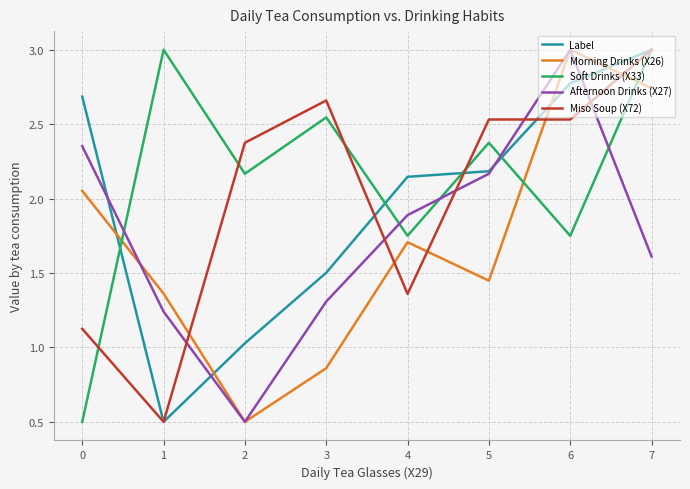

At which category does Label reach its first local valley?

1